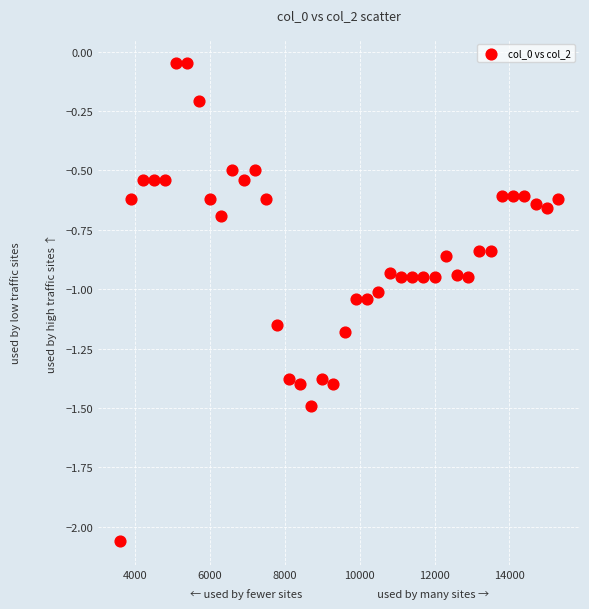

What is the range of X values (max minus min)?

11700.0